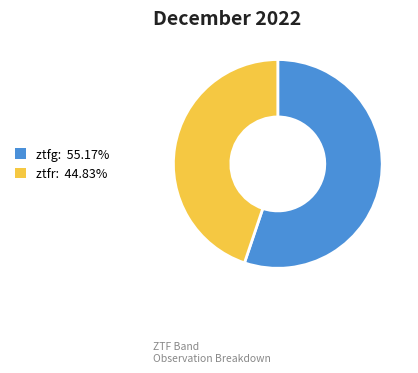

The ztfr slice represents 38% of the pie. True or false?

False